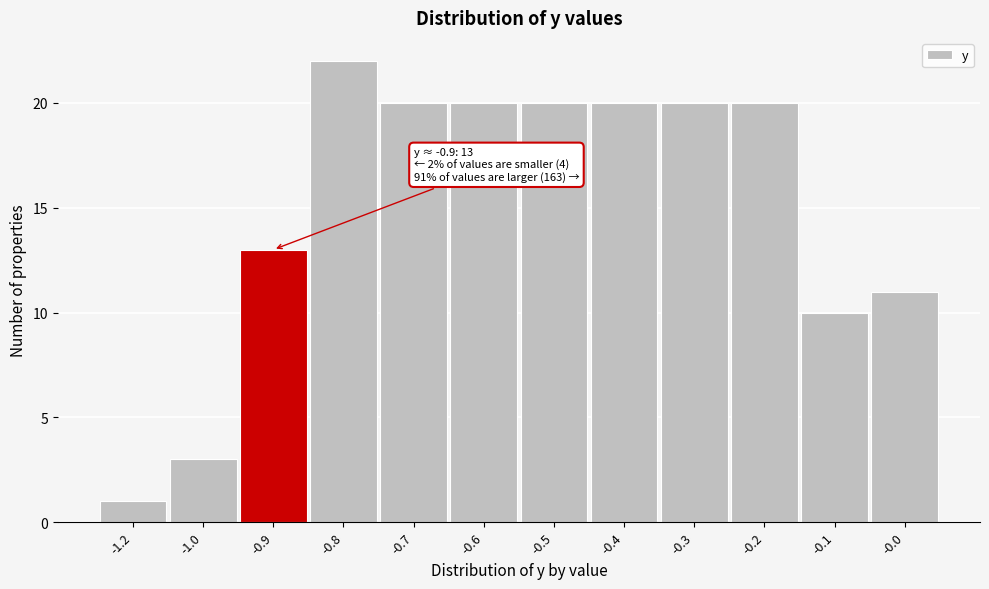

Reading left to right, what are all the values shown in this chart?

1	3	13	22	20	20	20	20	20	20	10	11